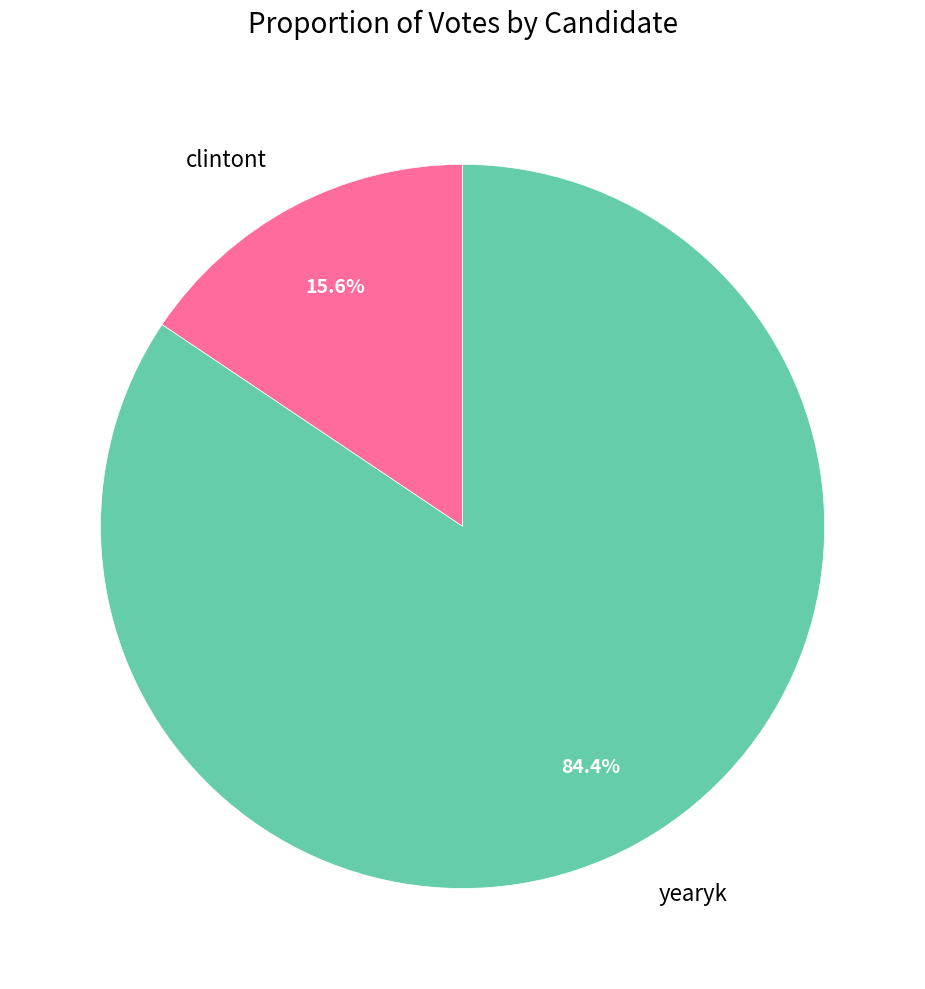

Rank the categories by value from lowest to highest.

clintont, yearyk